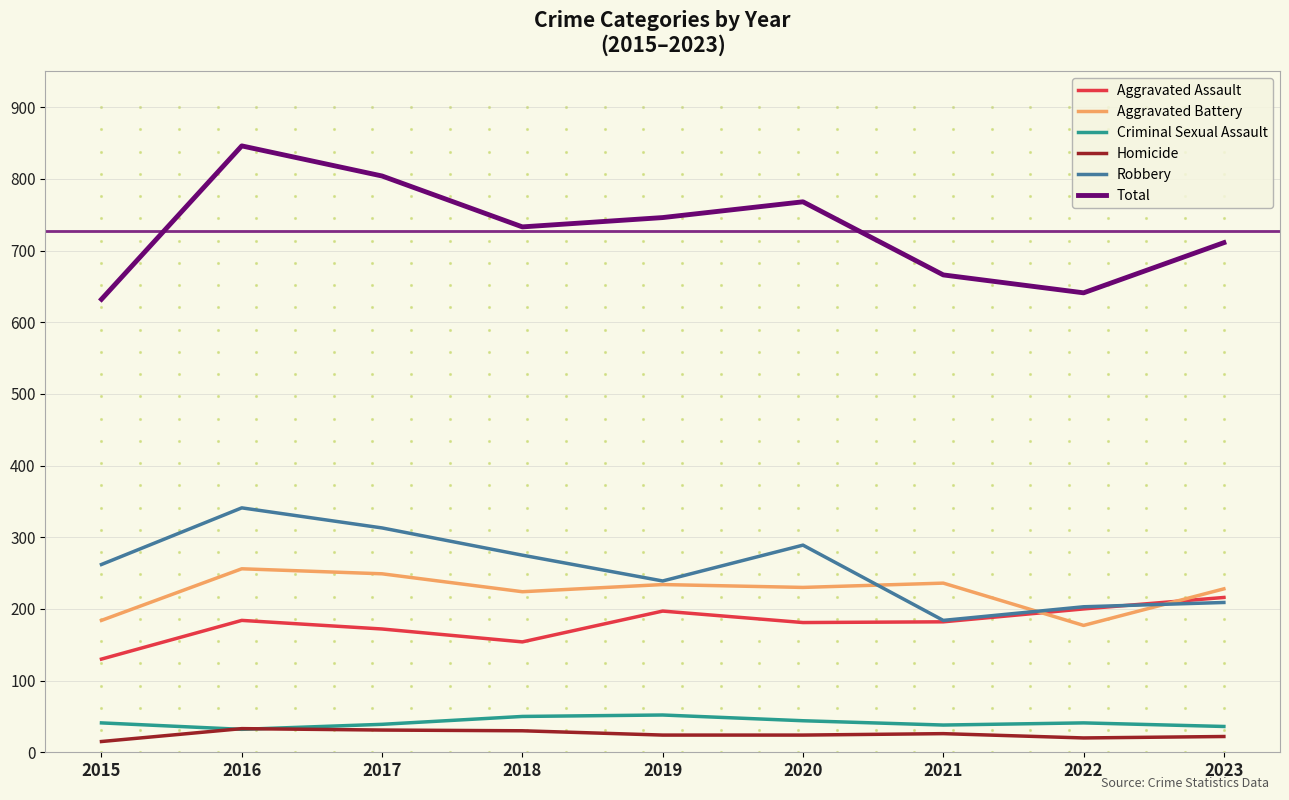

True or false: Aggravated Battery and Robbery intersect in this chart.

True